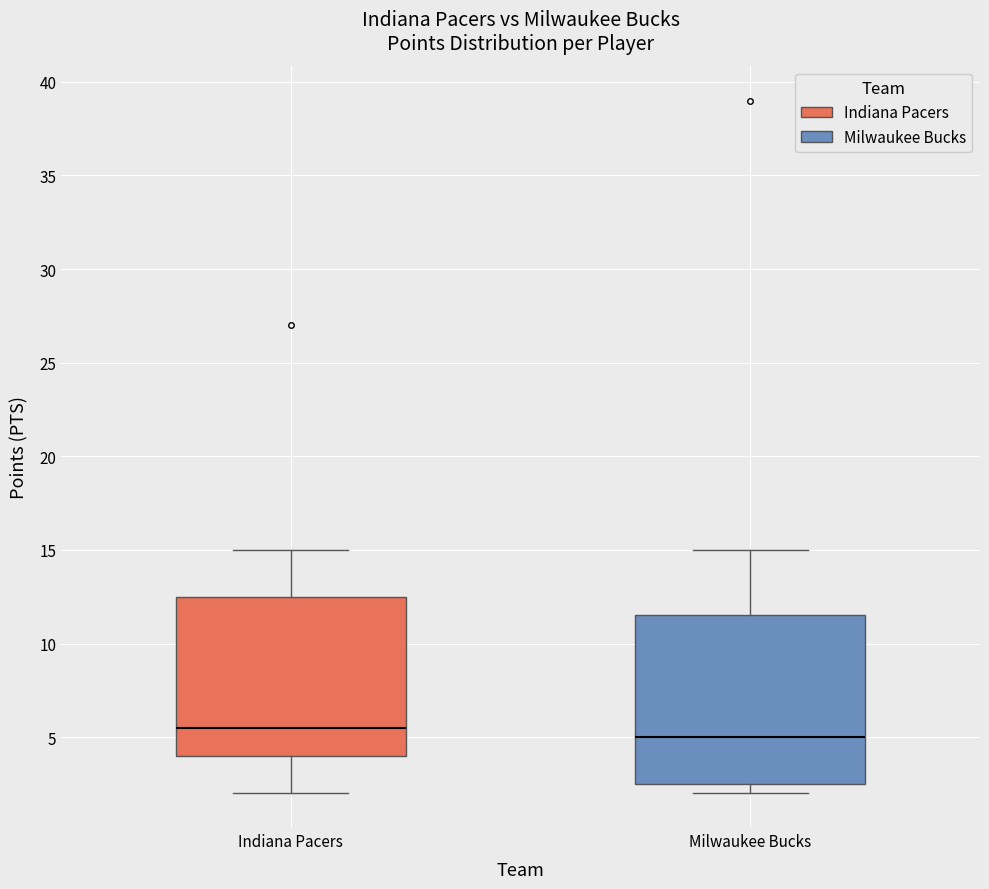

Where does the upper whisker of the box for Indiana Pacers end on the y-axis? The values are not printed on the chart, so give them approximately, as read against the axis.

15.0